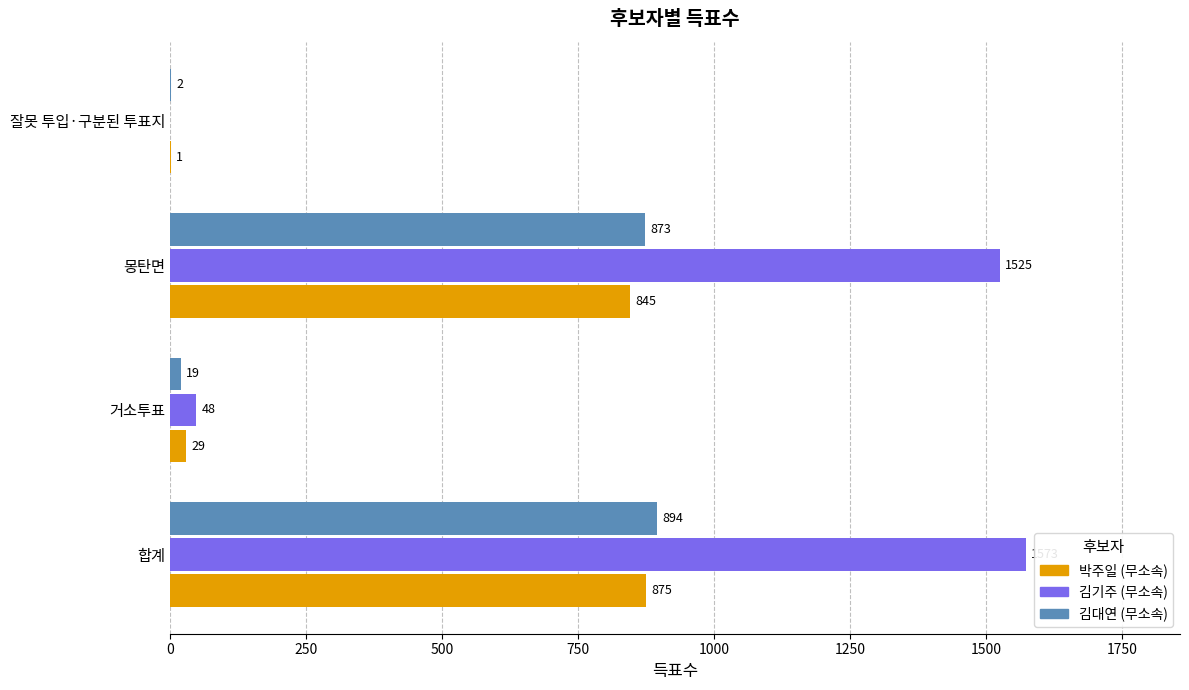

What is the total value across all series at 합계?

3342